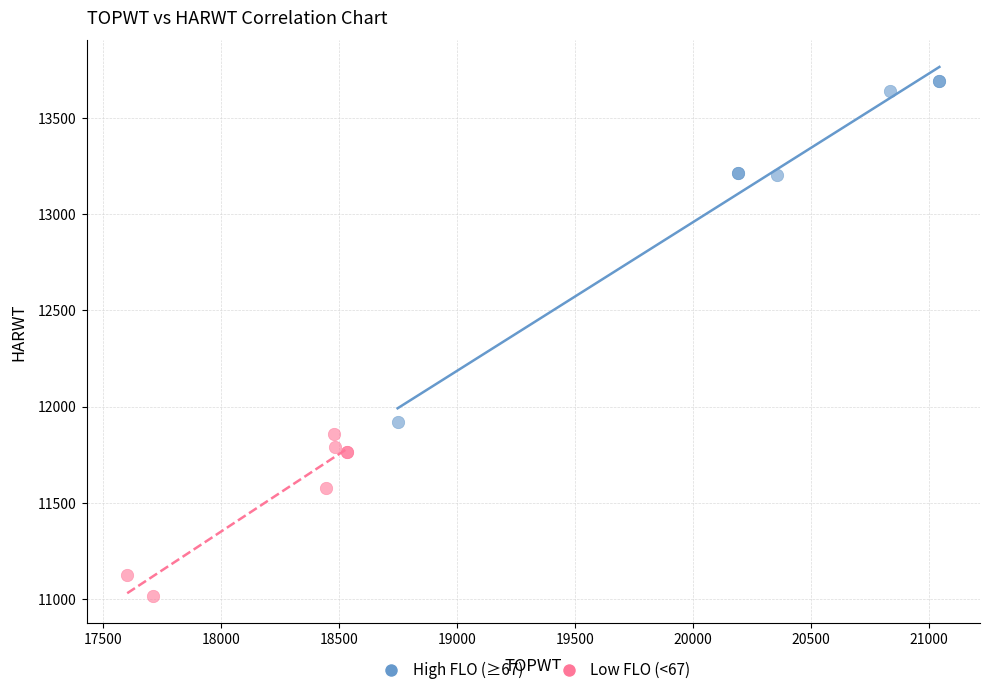

Which series contains the highest Y value?

High FLO (≥67)